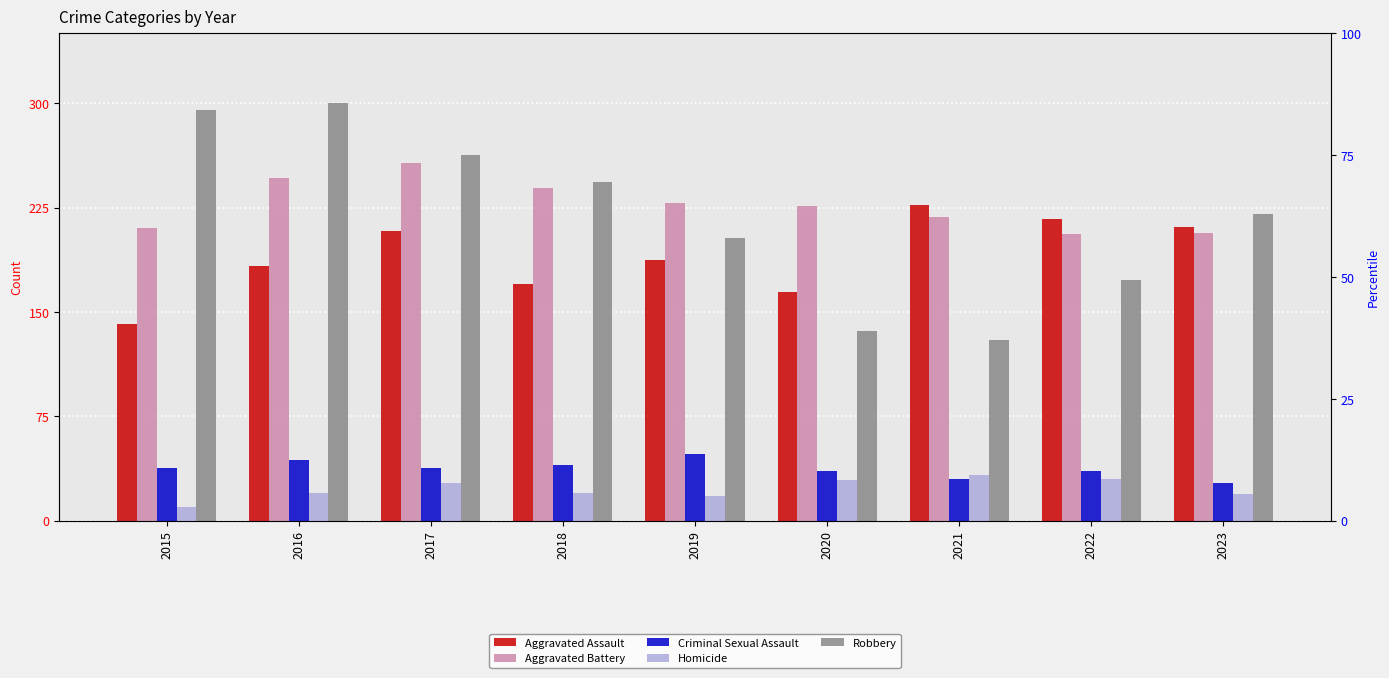

Rank the categories by Robbery value from lowest to highest.

2021, 2020, 2022, 2019, 2023, 2018, 2017, 2015, 2016